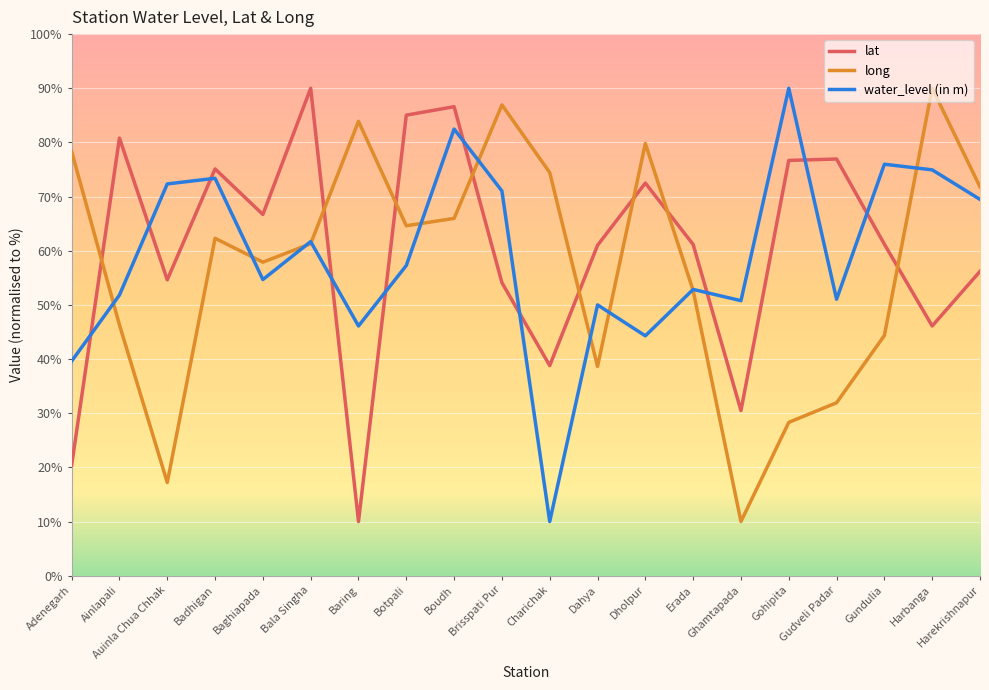

Where is the first local minimum for lat?

Auinla Chua Chhak